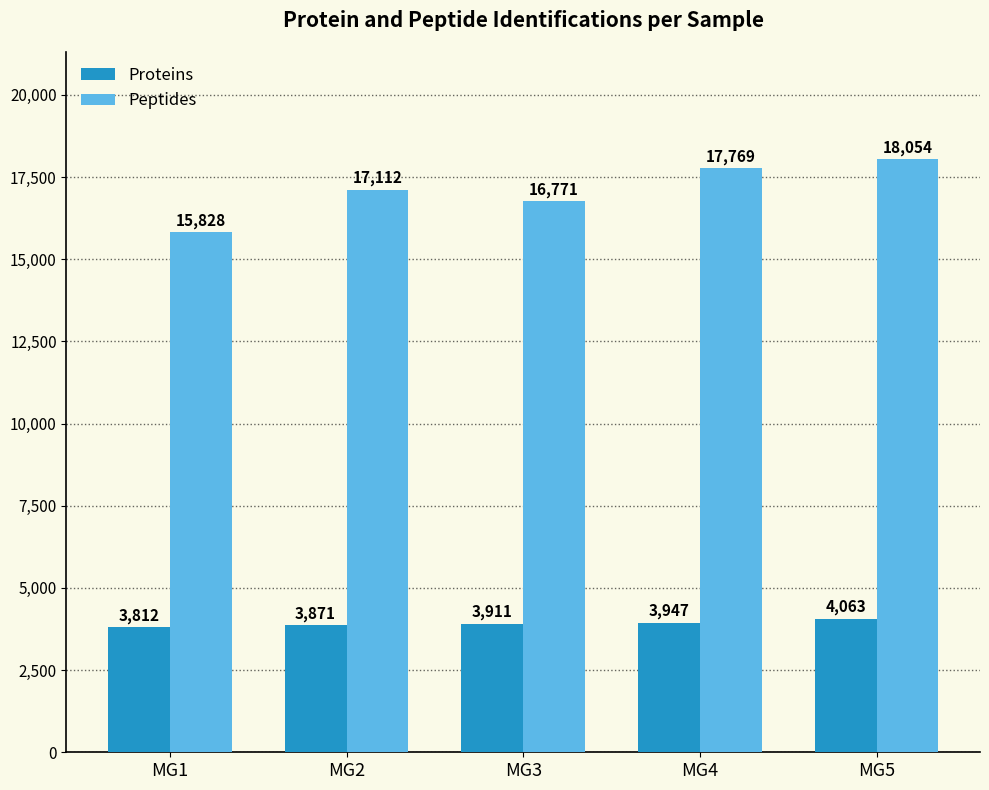

What is the minimum value for Proteins?

3812